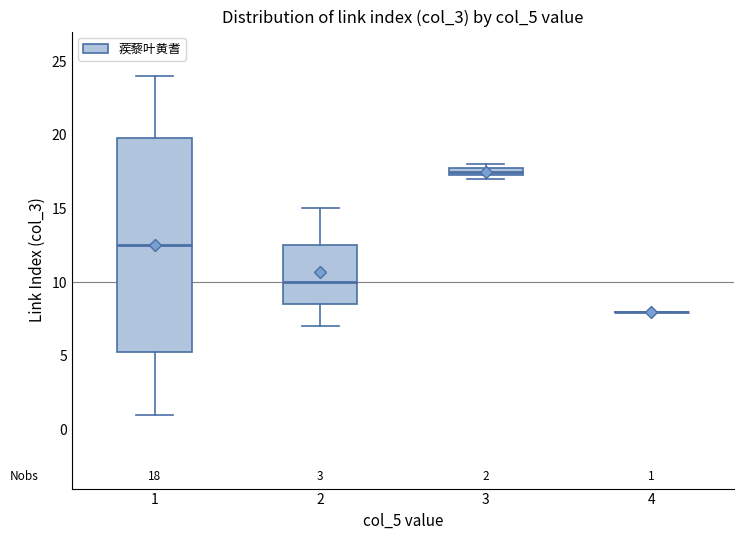

Which box is the tallest, from its lower edge to its upper edge?

1